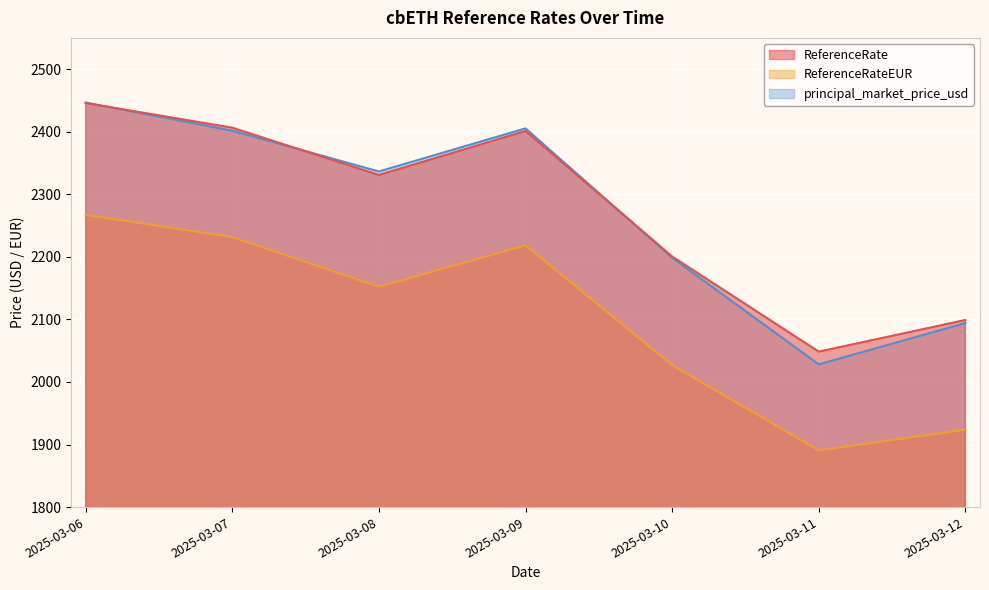

Does the chart display data point markers on the line(s)?

No